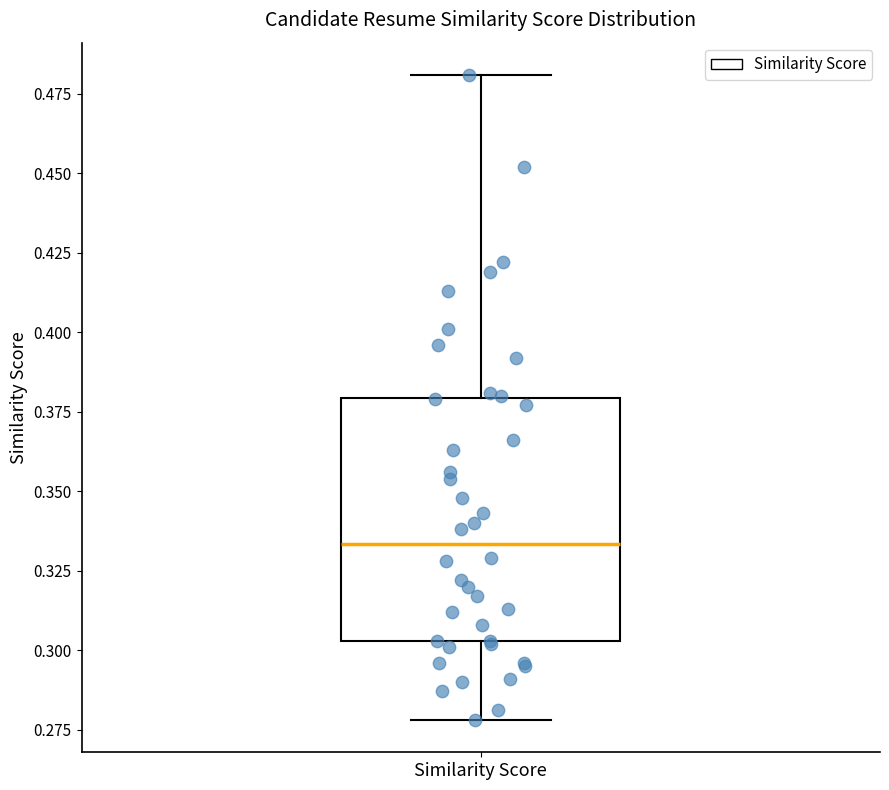

Transcribe this box plot: give where the median line is, the range the box spans, and where the two whiskers end, as read against the y-axis. The values are not printed on the chart, so give them approximately, as read against the axis.

median 0.335, box 0.305 to 0.380, whiskers 0.280 to 0.480